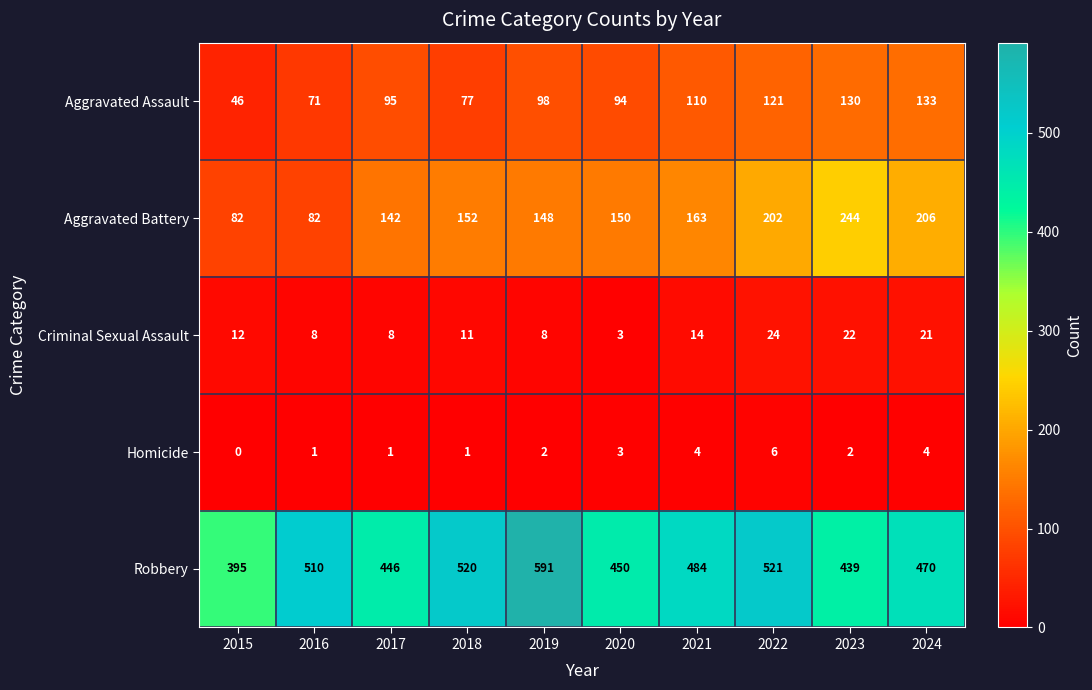

What is the total value across all series at 2019?

847